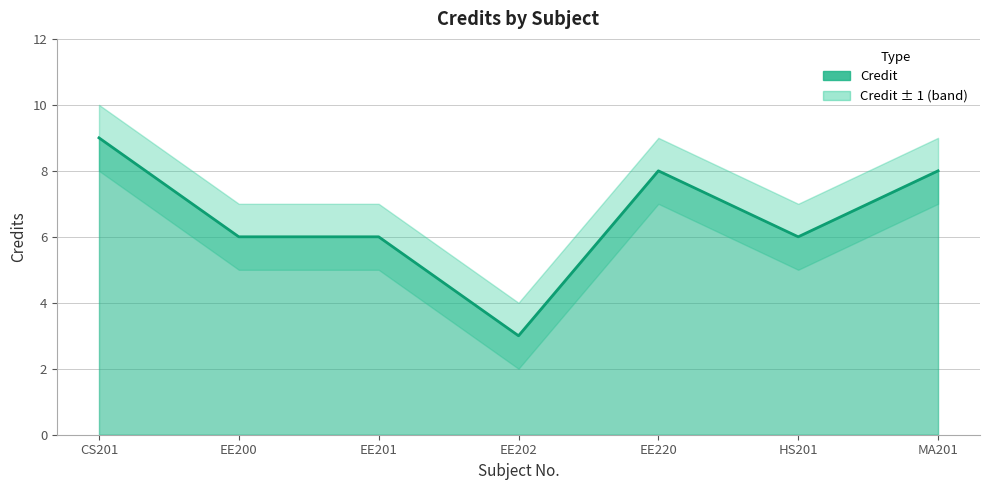

What is the difference between the highest and lowest values at EE202?

2